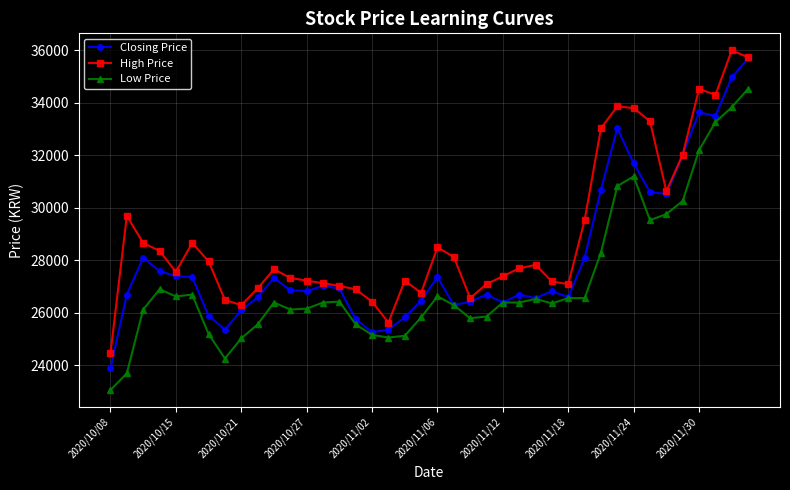

Does the chart display data point markers on the line(s)?

Yes